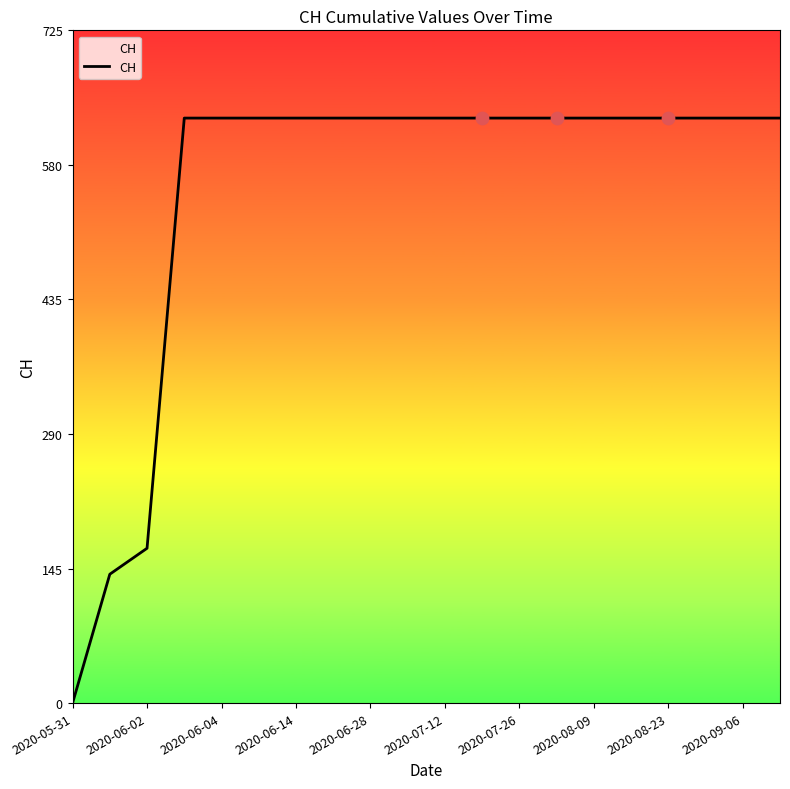

What is the difference between the maximum and minimum values?

631